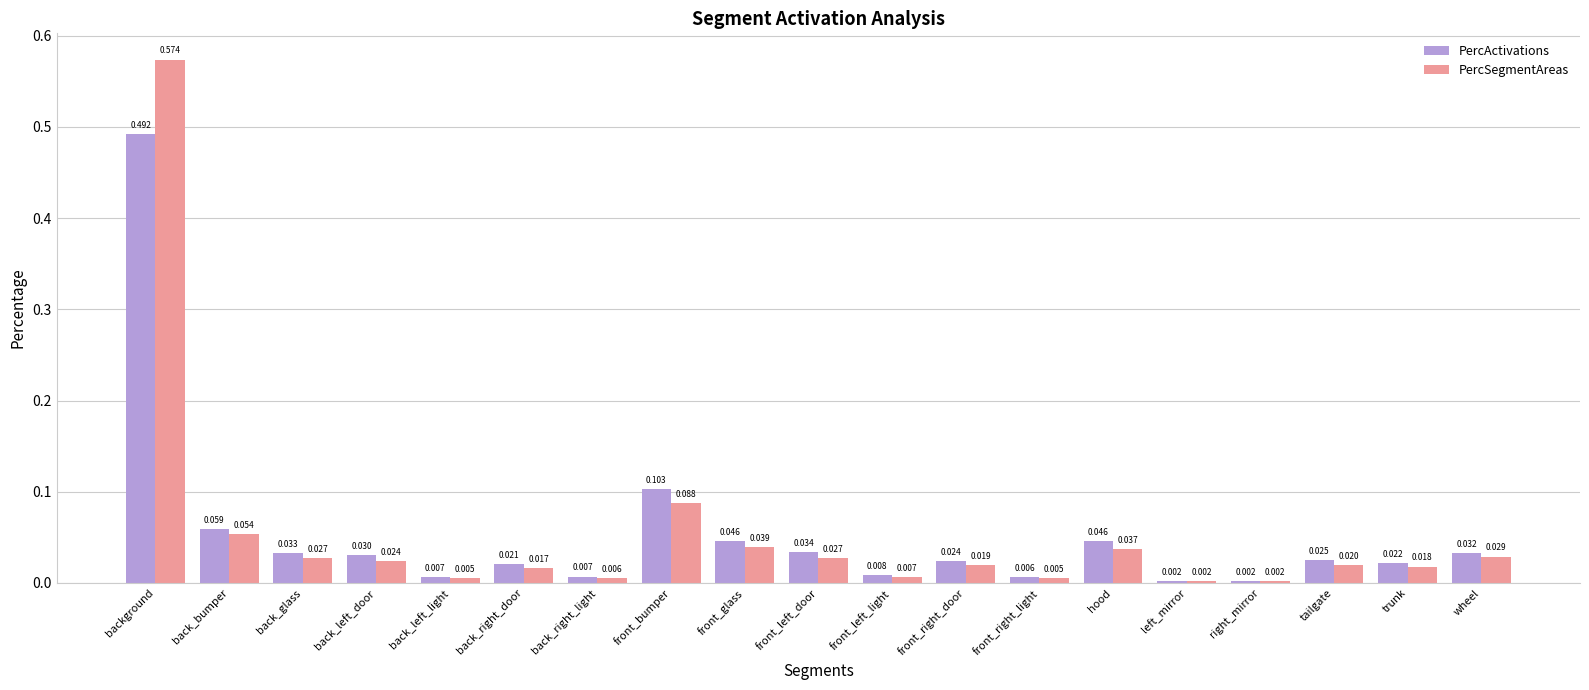

How many bars are there in total?

38